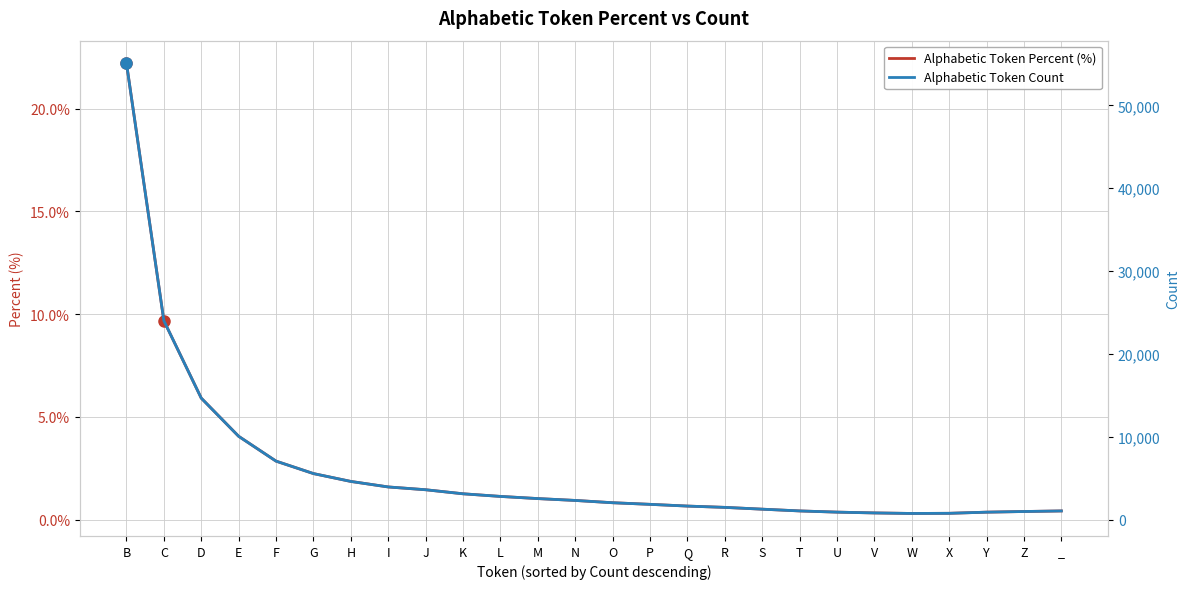

What is the sum of the Alphabetic Token Percent (%) values at R and J?

2.1